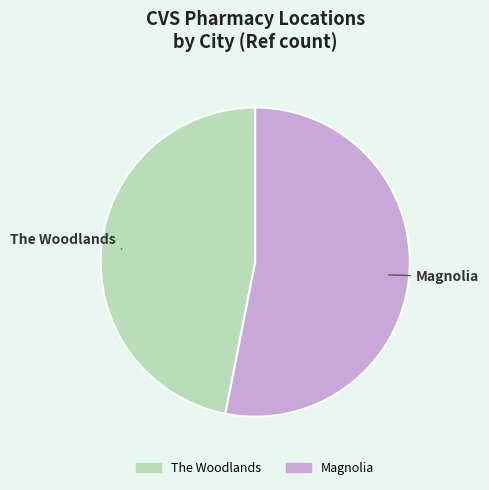

Between The Woodlands and Magnolia, which is larger?

Magnolia